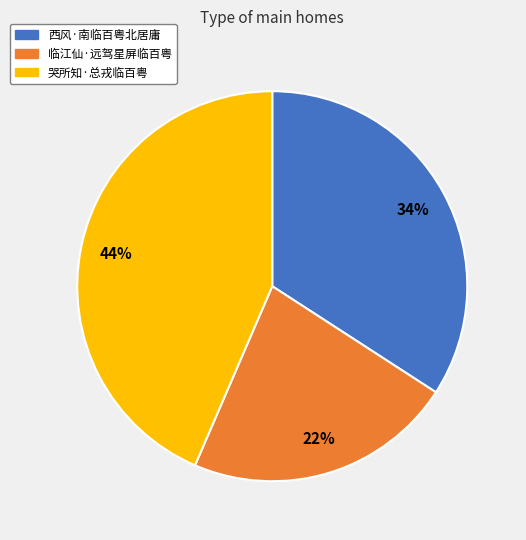

Do 临江仙·远驾星屏临百粤 and 西风·南临百粤北居庸 together represent more than half of the pie?

Yes